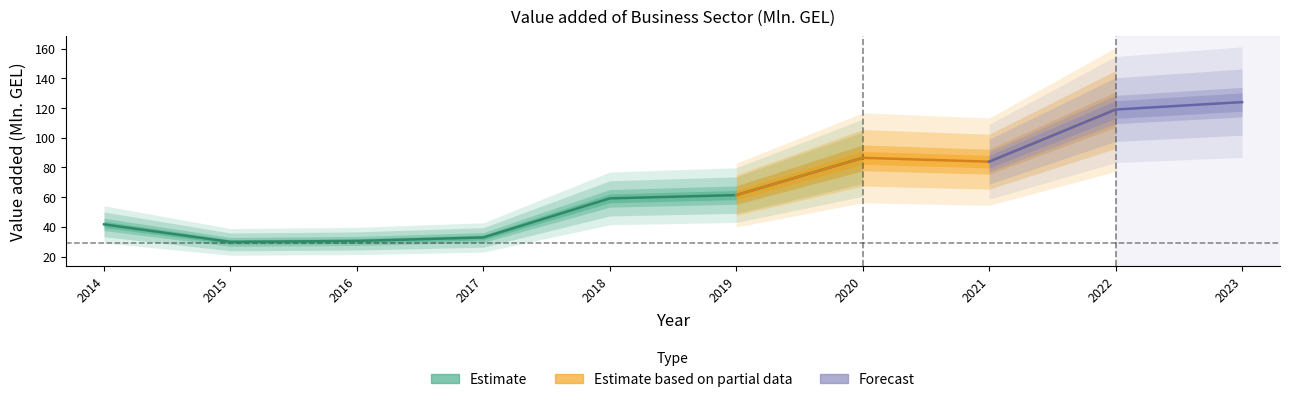

List the labels in order of value, smallest first.

2015, 2016, 2017, 2014, 2018, 2019, 2021, 2020, 2022, 2023